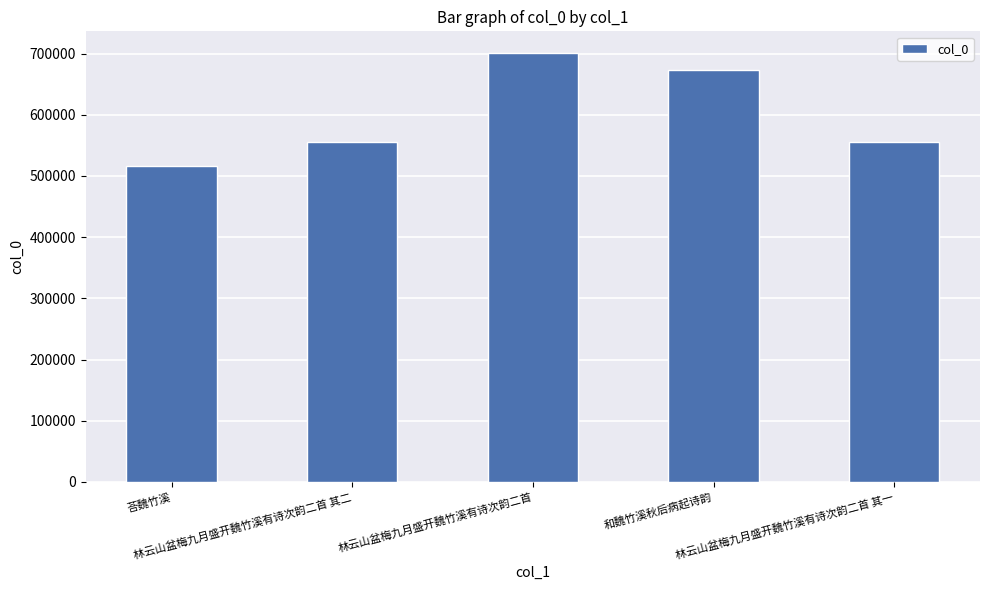

What is the average value?

600356